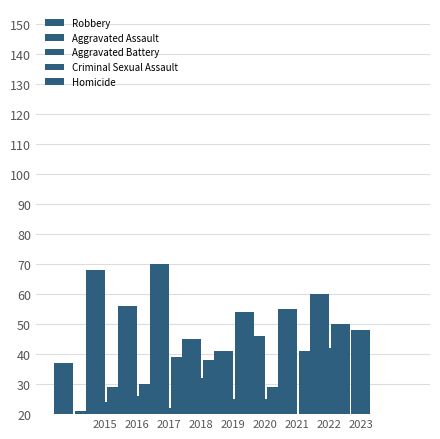

What is the total value across all series at 2018?

153